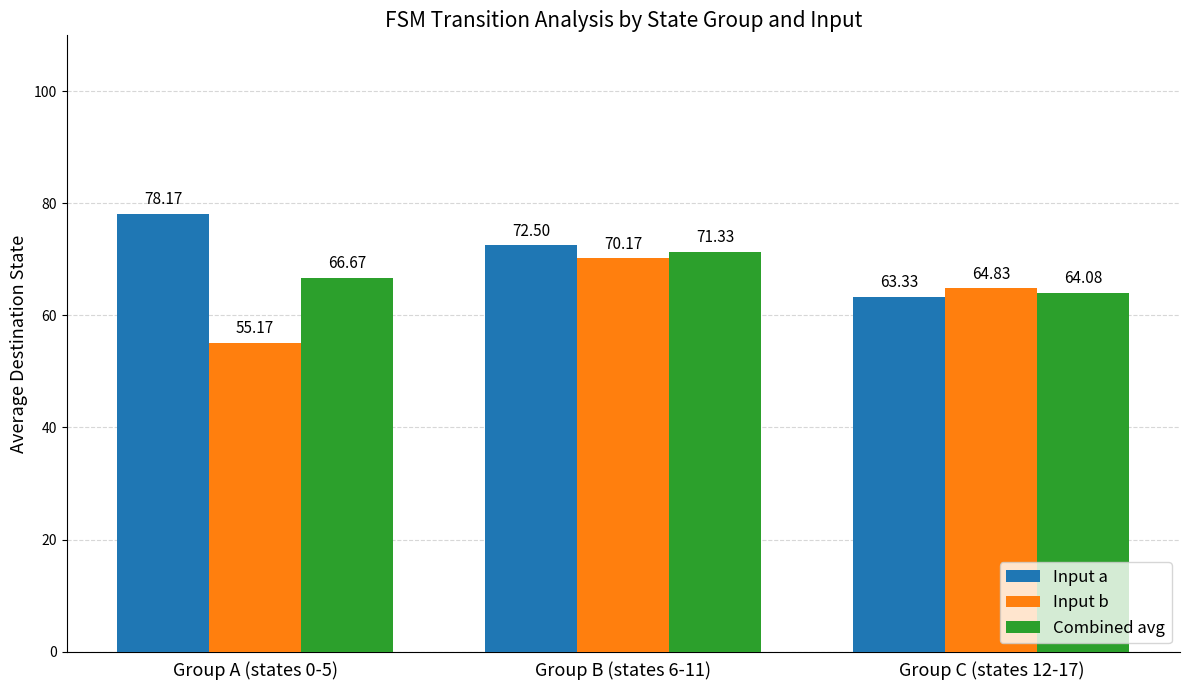

What is the average value of the Combined avg series?

67.4